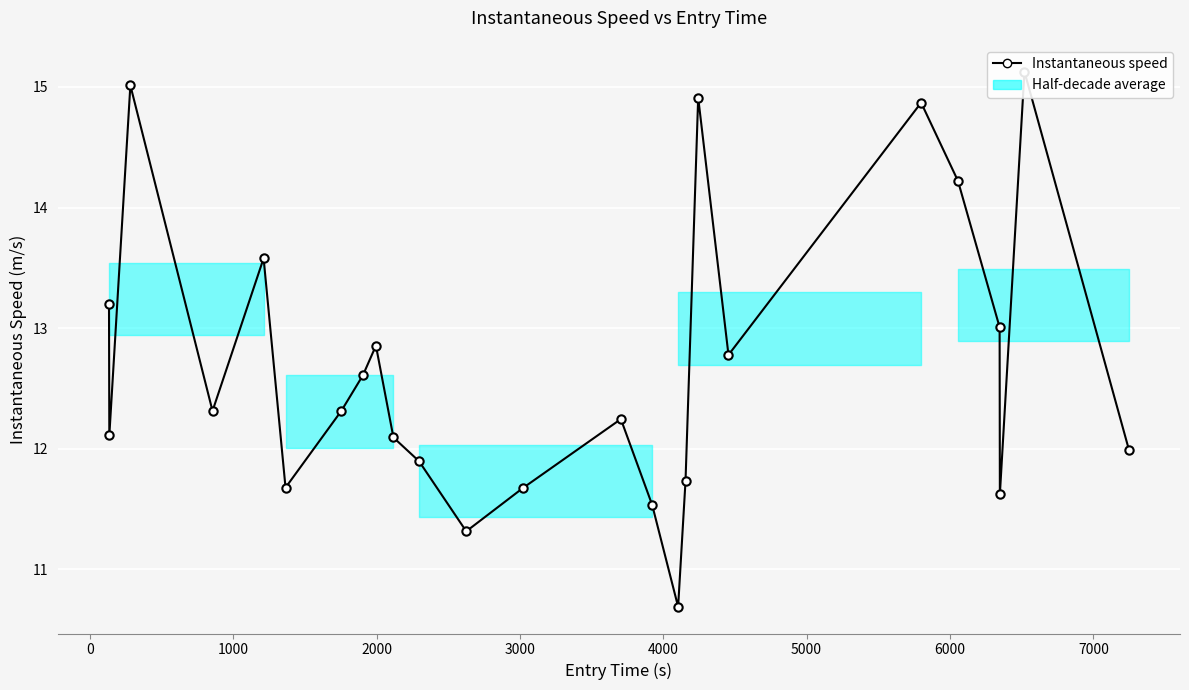

What is the average value?

12.7